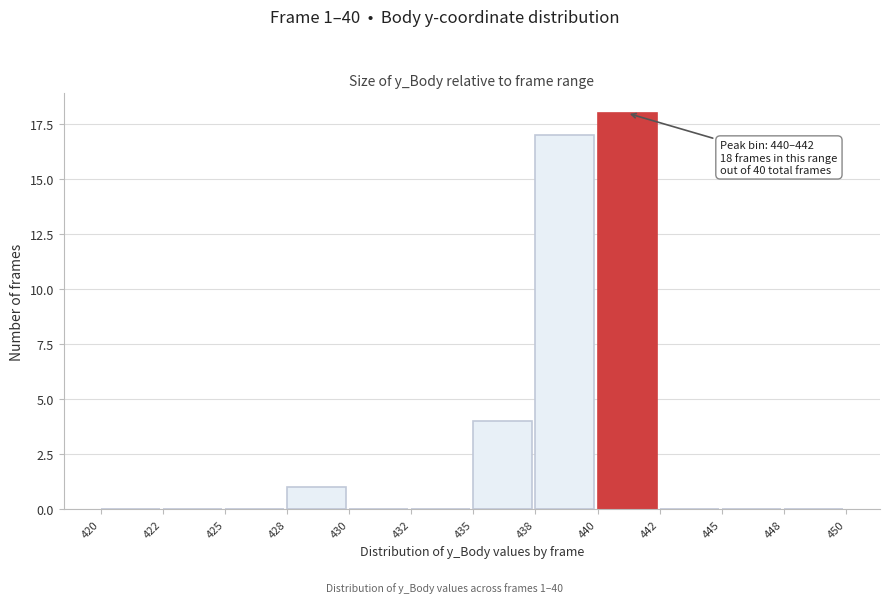

Reading left to right, what are all the values shown in this chart?

420=0	422=0	425=0	428=1	430=0	432=0	435=4	438=17	440=18	442=0	445=0	448=0